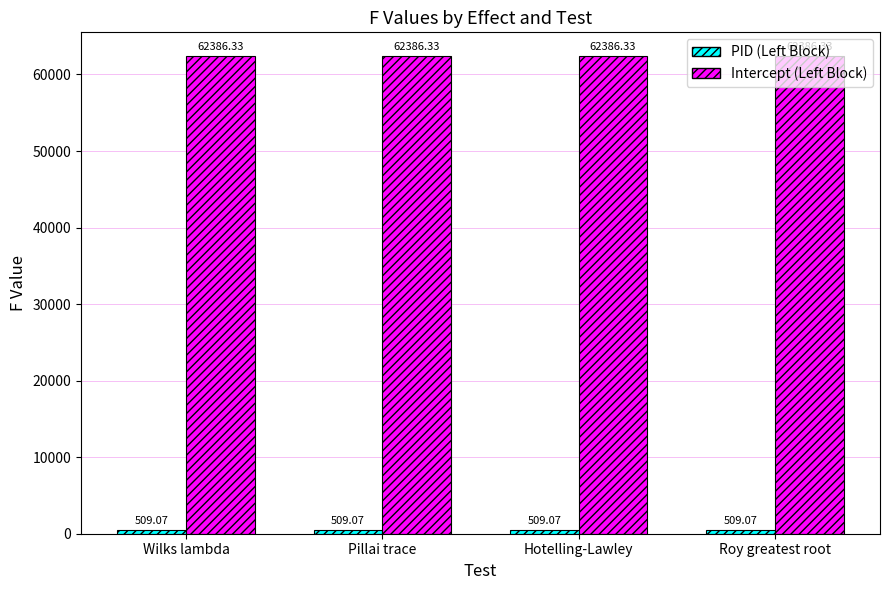

What is the difference between the highest and lowest values at Roy greatest root?

61877.3